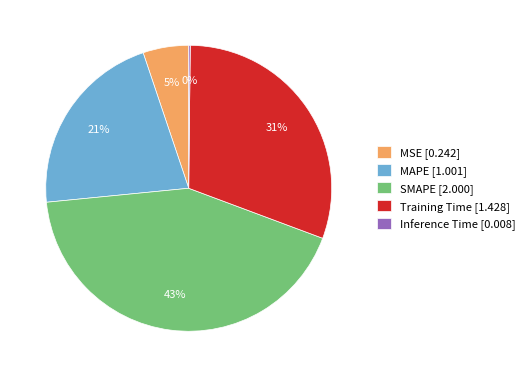

Which has a higher value, MAPE [1.001] or MSE [0.242]?

MAPE [1.001]